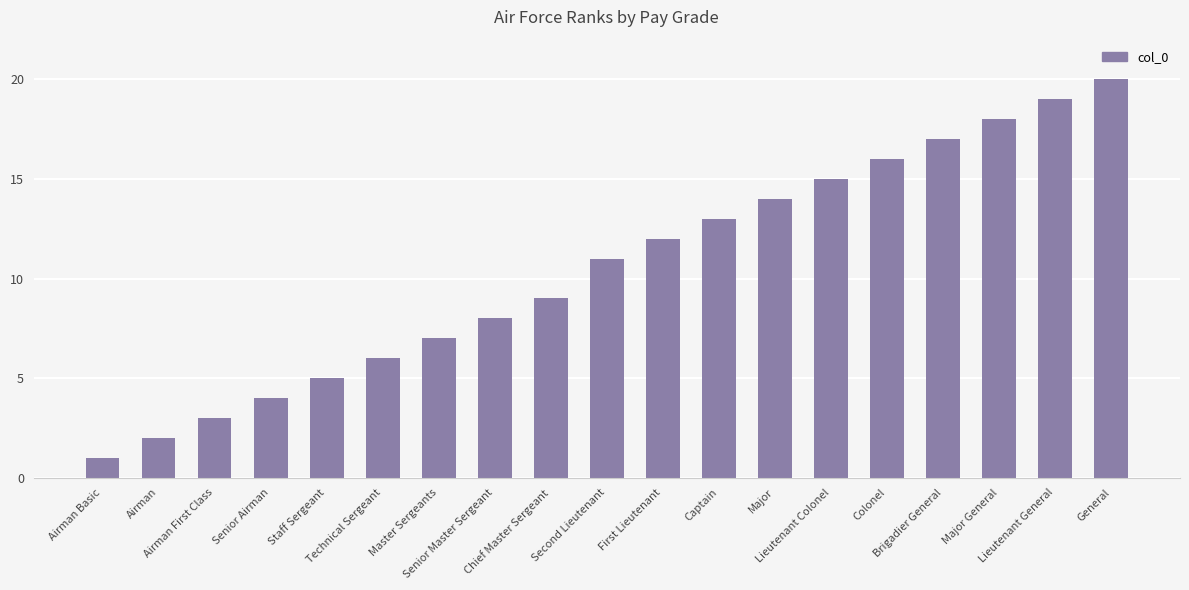

What is the minimum value shown in the chart?

1